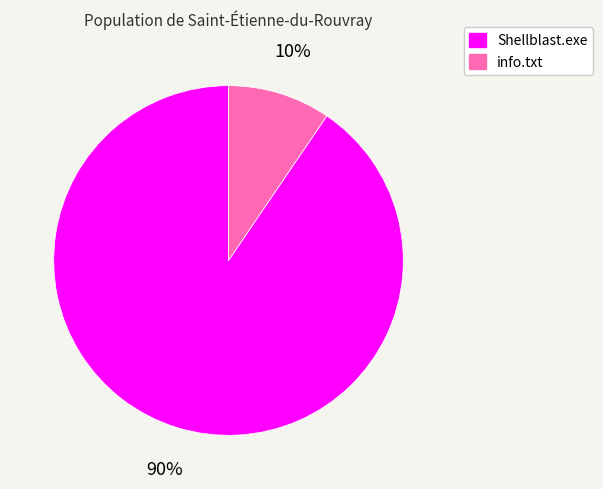

Is there any slice that represents more than half of the pie?

Yes